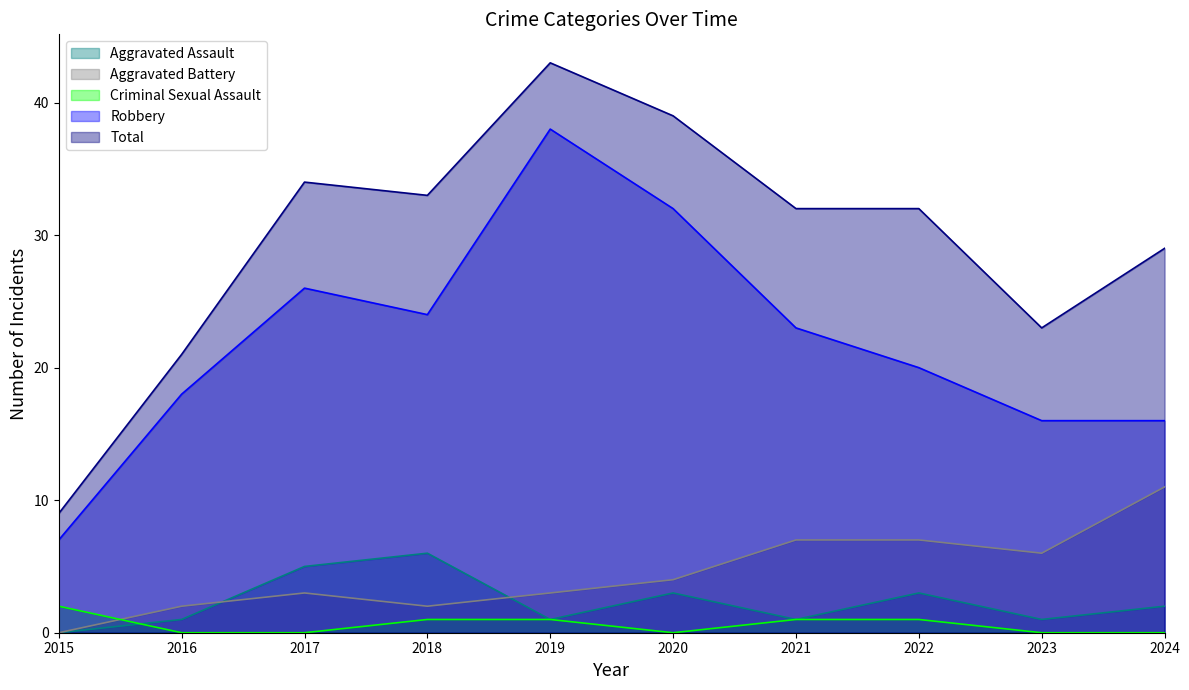

What is the value of the Robbery point at the 7th from the left?

23